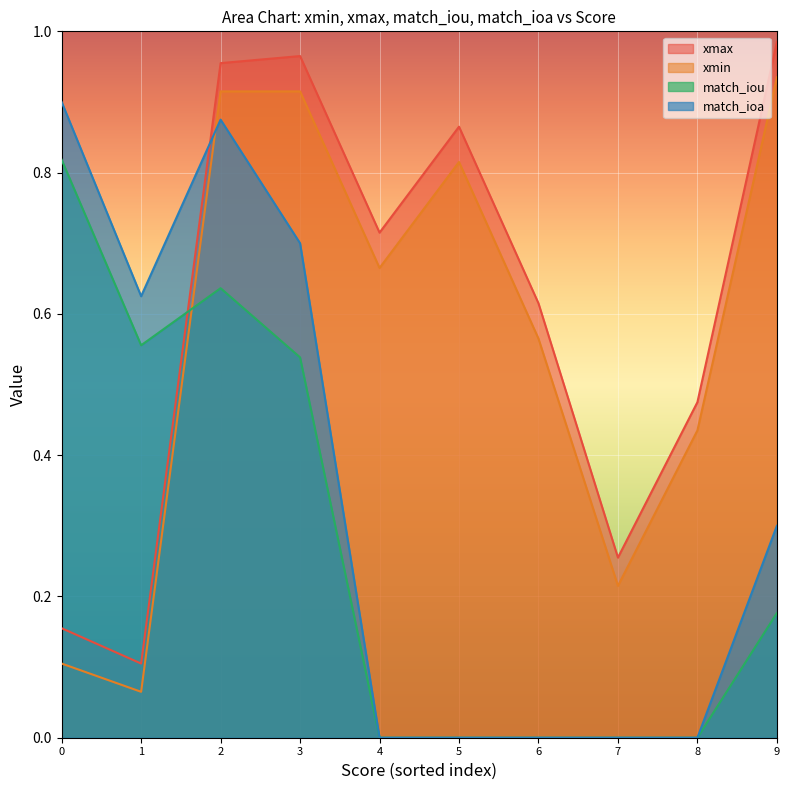

The value of match_ioa at 1 is 0.9. True or false?

False